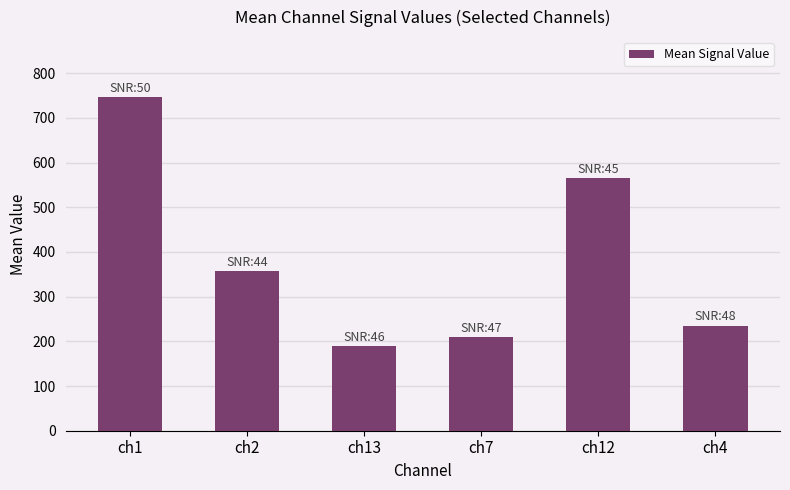

What is the change in value from ch2 to ch4?

-120.9